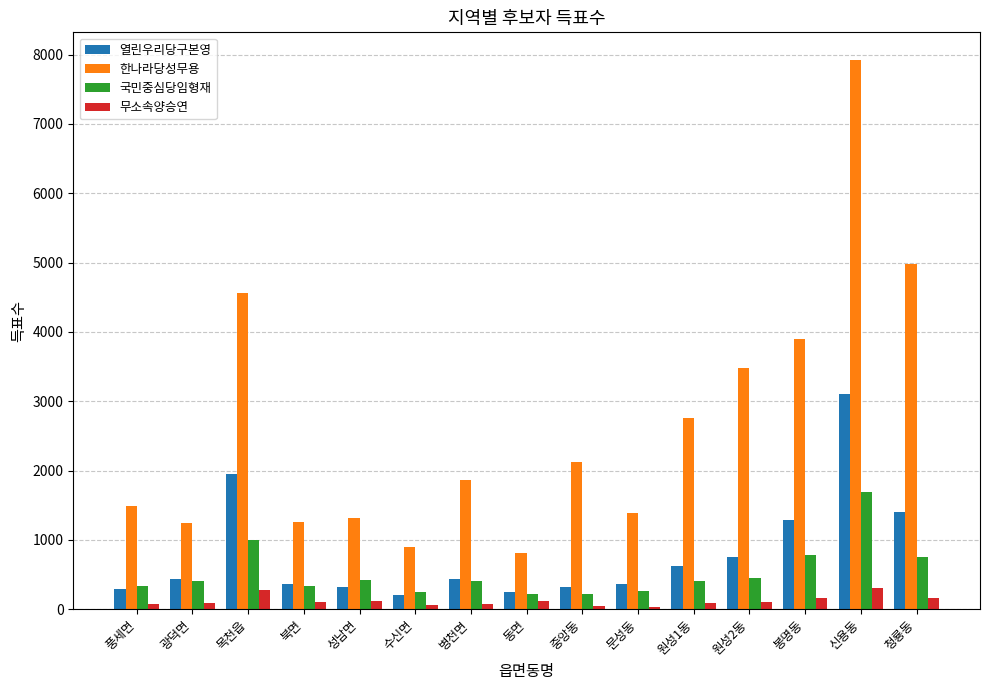

What is the difference between the maximum and minimum values in the 한나라당성무용 series?

7115